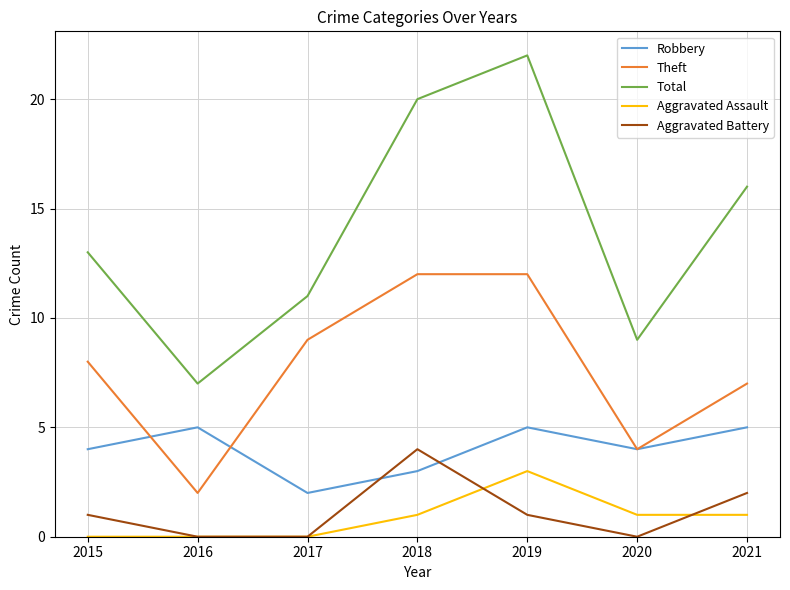

How many interior local valleys does the Total series have?

2